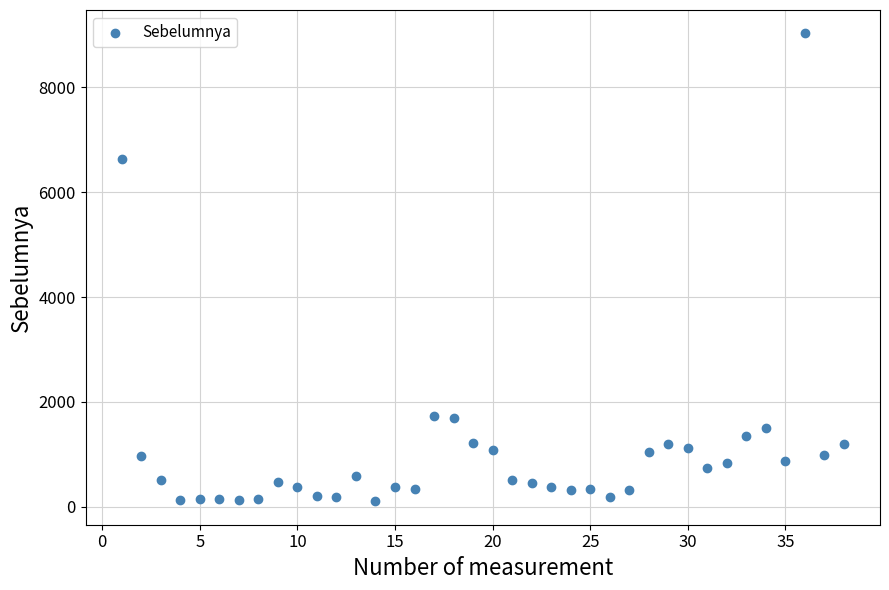

What Y value in the scatter plot is closest to 4566?

6633.3